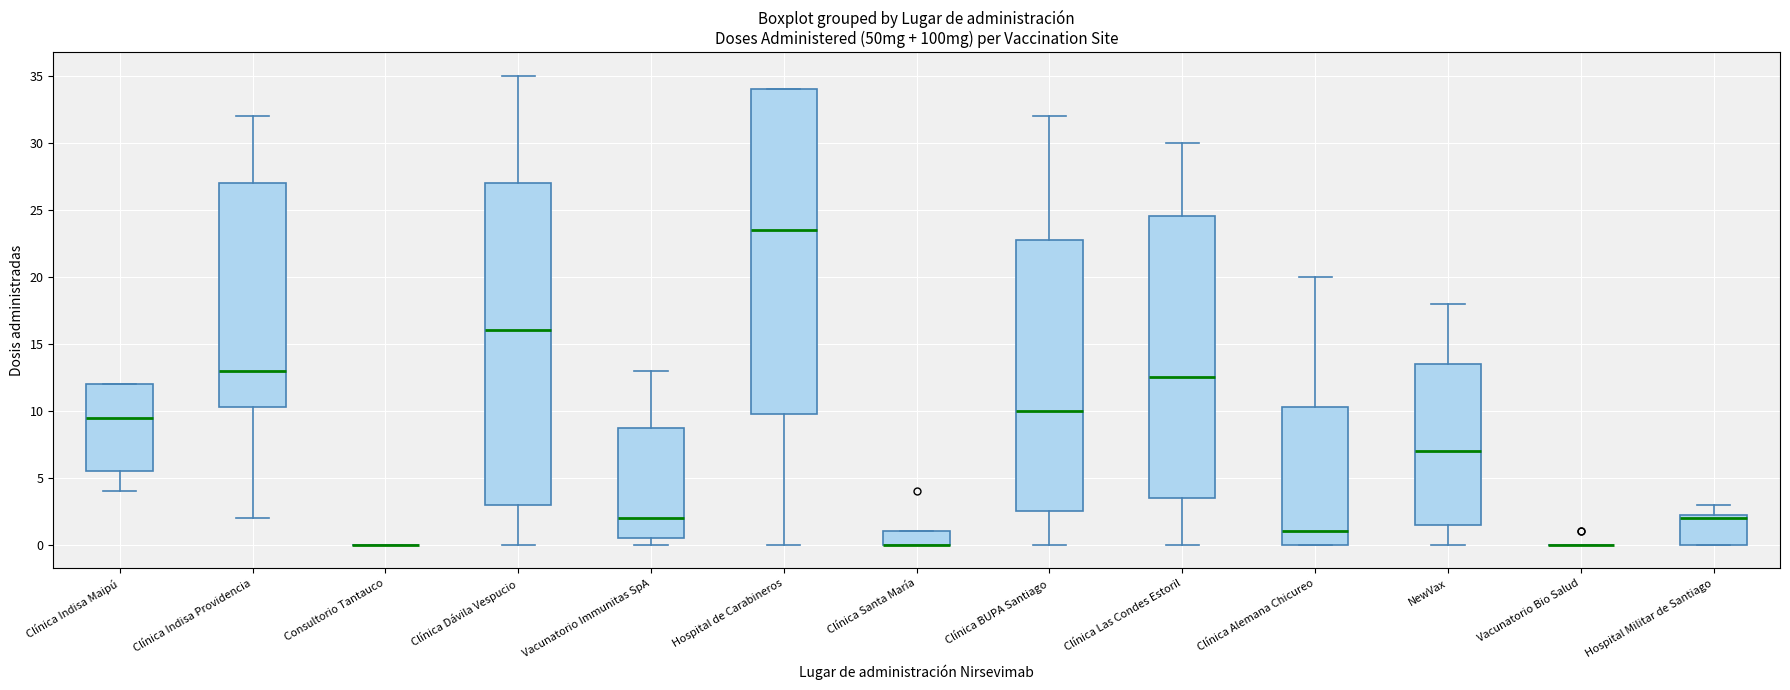

Reading left to right, read every box against the y-axis: the position of its median line, the range the box covers, and the ends of its whiskers. The values are not printed on the chart, so give them approximately, as read against the axis.

Clínica Indisa Maipú: median 9.5, box 5.5 to 12.0, whiskers 4.0 to 12.0
Clínica Indisa Providencia: median 13.0, box 10.5 to 27.0, whiskers 2.0 to 32.0
Consultorio Tantauco: box collapsed to a line at 0.0, whiskers 0.0 to 0.0
Clínica Dávila Vespucio: median 16.0, box 3.0 to 27.0, whiskers 0.0 to 35.0
Vacunatorio Immunitas SpA: median 2.0, box 0.5 to 9.0, whiskers 0.0 to 13.0
Hospital de Carabineros: median 23.5, box 10.0 to 34.0, whiskers 0.0 to 34.0
Clínica Santa María: median 0.0 (drawn on the box's lower edge), box 0.0 to 1.0, whiskers 0.0 to 1.0
Clínica BUPA Santiago: median 10.0, box 2.5 to 23.0, whiskers 0.0 to 32.0
Clínica Las Condes Estoril: median 12.5, box 3.5 to 24.5, whiskers 0.0 to 30.0
Clínica Alemana Chicureo: median 1.0, box 0.0 to 10.5, whiskers 0.0 to 20.0
NewVax: median 7.0, box 1.5 to 13.5, whiskers 0.0 to 18.0
Vacunatorio Bio Salud: box collapsed to a line at 0.0, whiskers 0.0 to 0.0
Hospital Militar de Santiago: median 2.0, box 0.0 to 2.5, whiskers 0.0 to 3.0